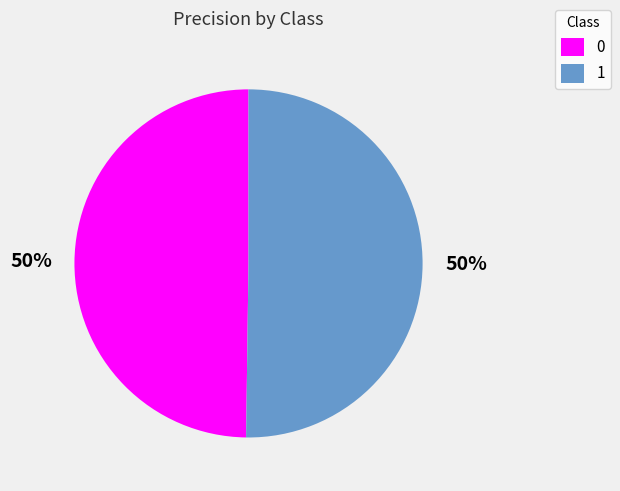

The 1 slice represents 50% of the pie. True or false?

True